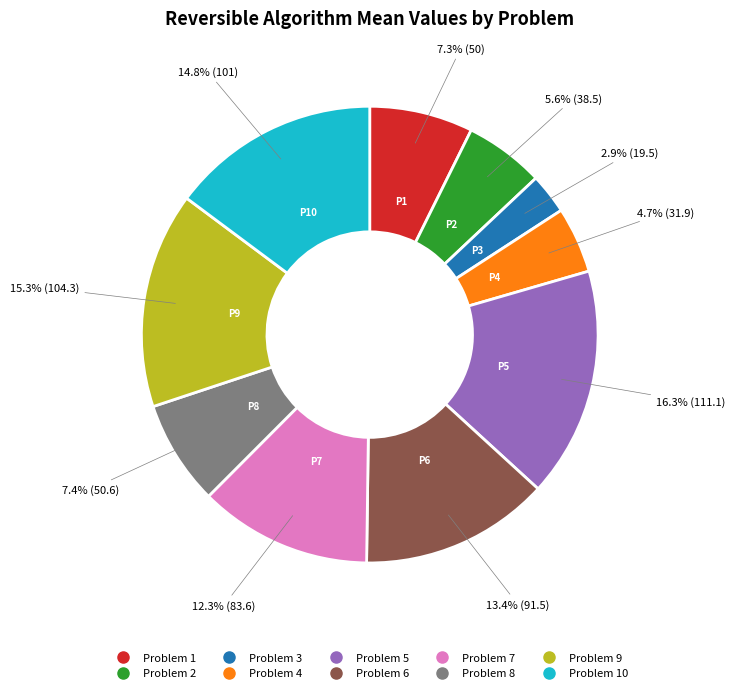

Does any single category account for the majority?

No